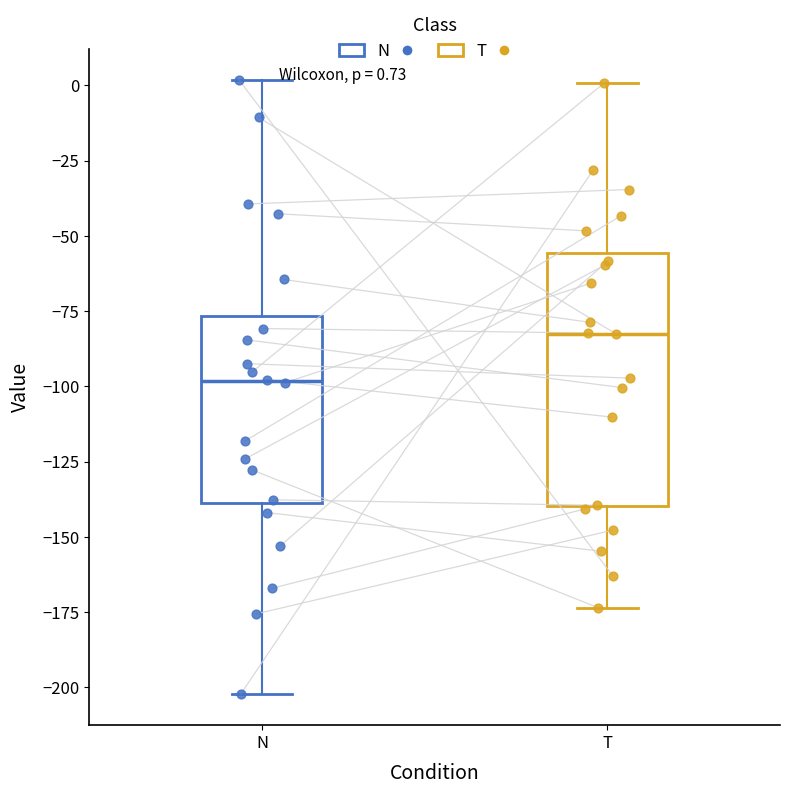

Which box has the lowest median line?

N